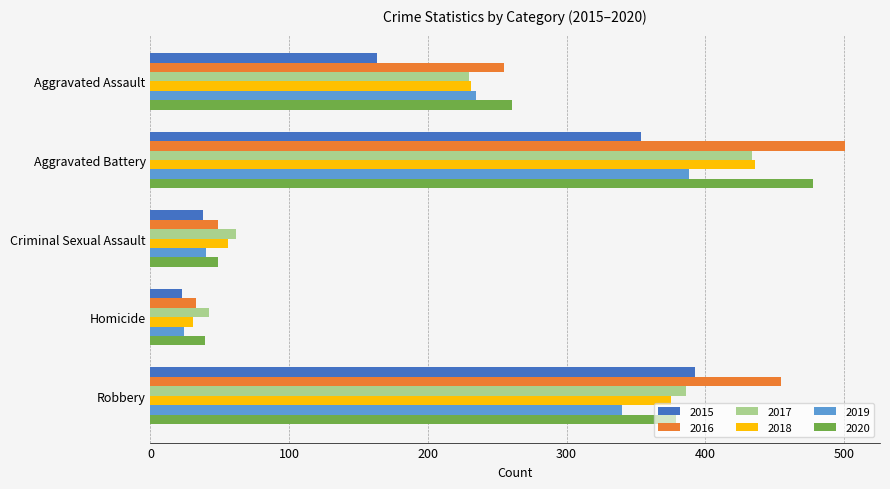

Rank the categories by 2018 value from highest to lowest.

Aggravated Battery, Robbery, Aggravated Assault, Criminal Sexual Assault, Homicide